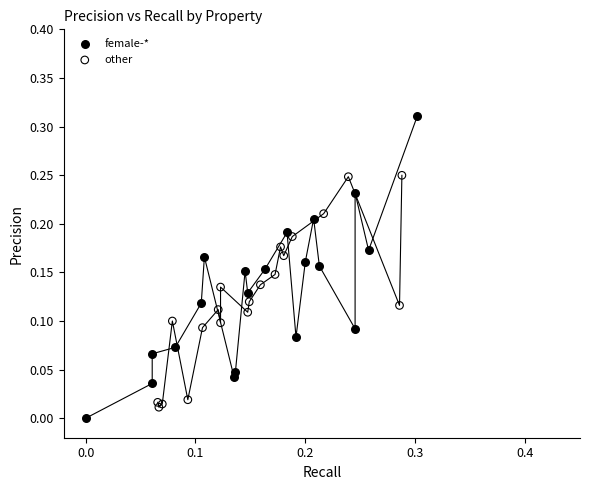

Which series reaches the maximum Y coordinate?

female-*